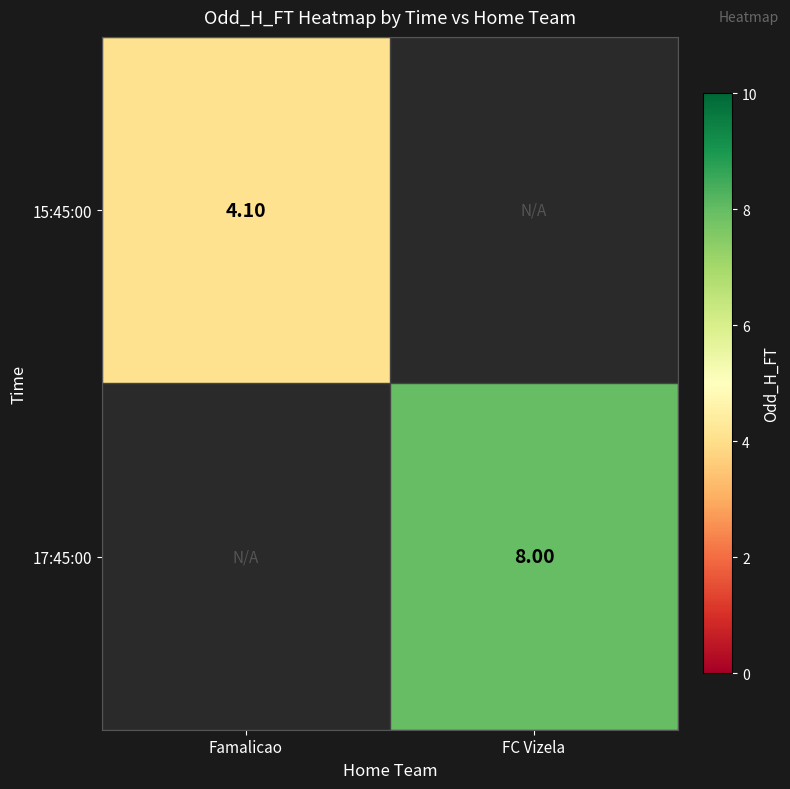

What is the difference between the highest and lowest values at Famalicao?

4.1